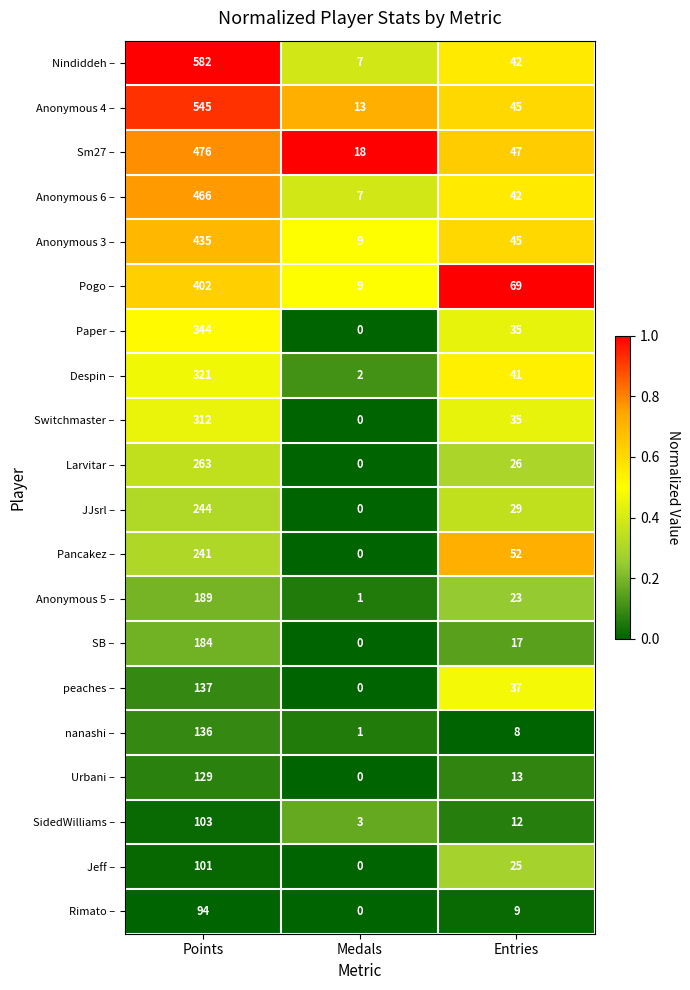

Which series has the largest total across all categories?

Nindiddeh –